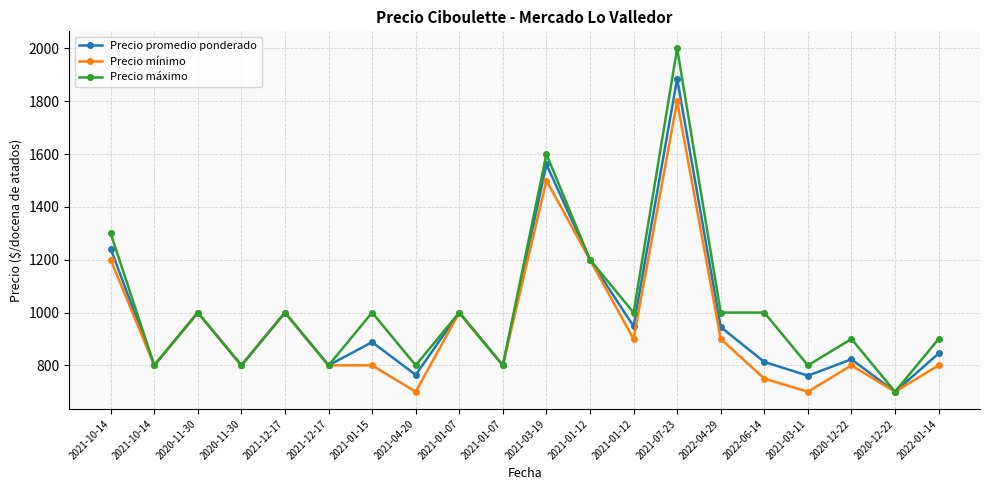

How many distinct data groups are displayed?

3